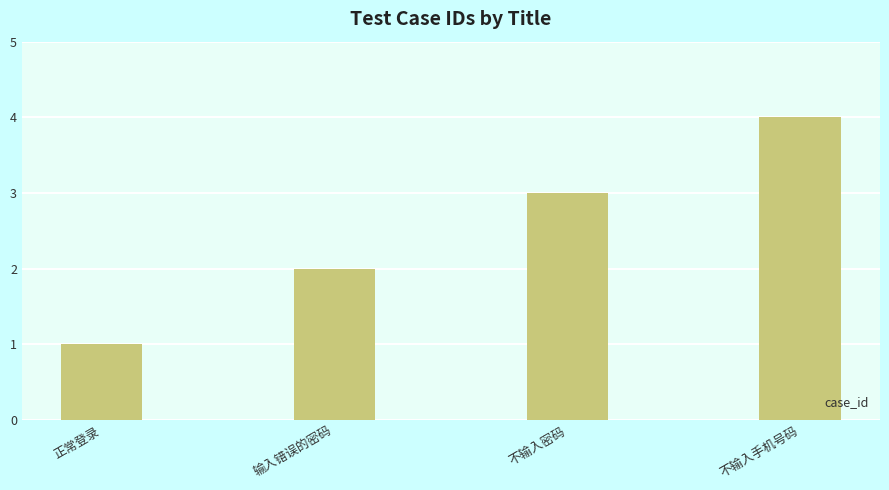

What is the value of the 4th bar from the left?

4